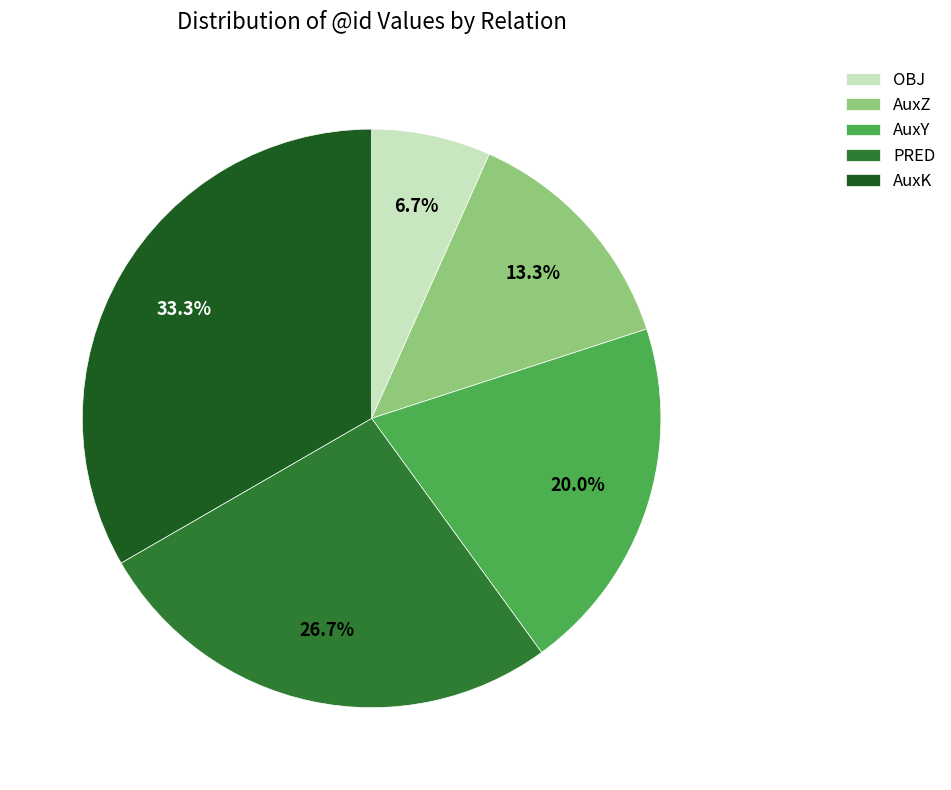

What portion of the pie excludes AuxY?

80.0%